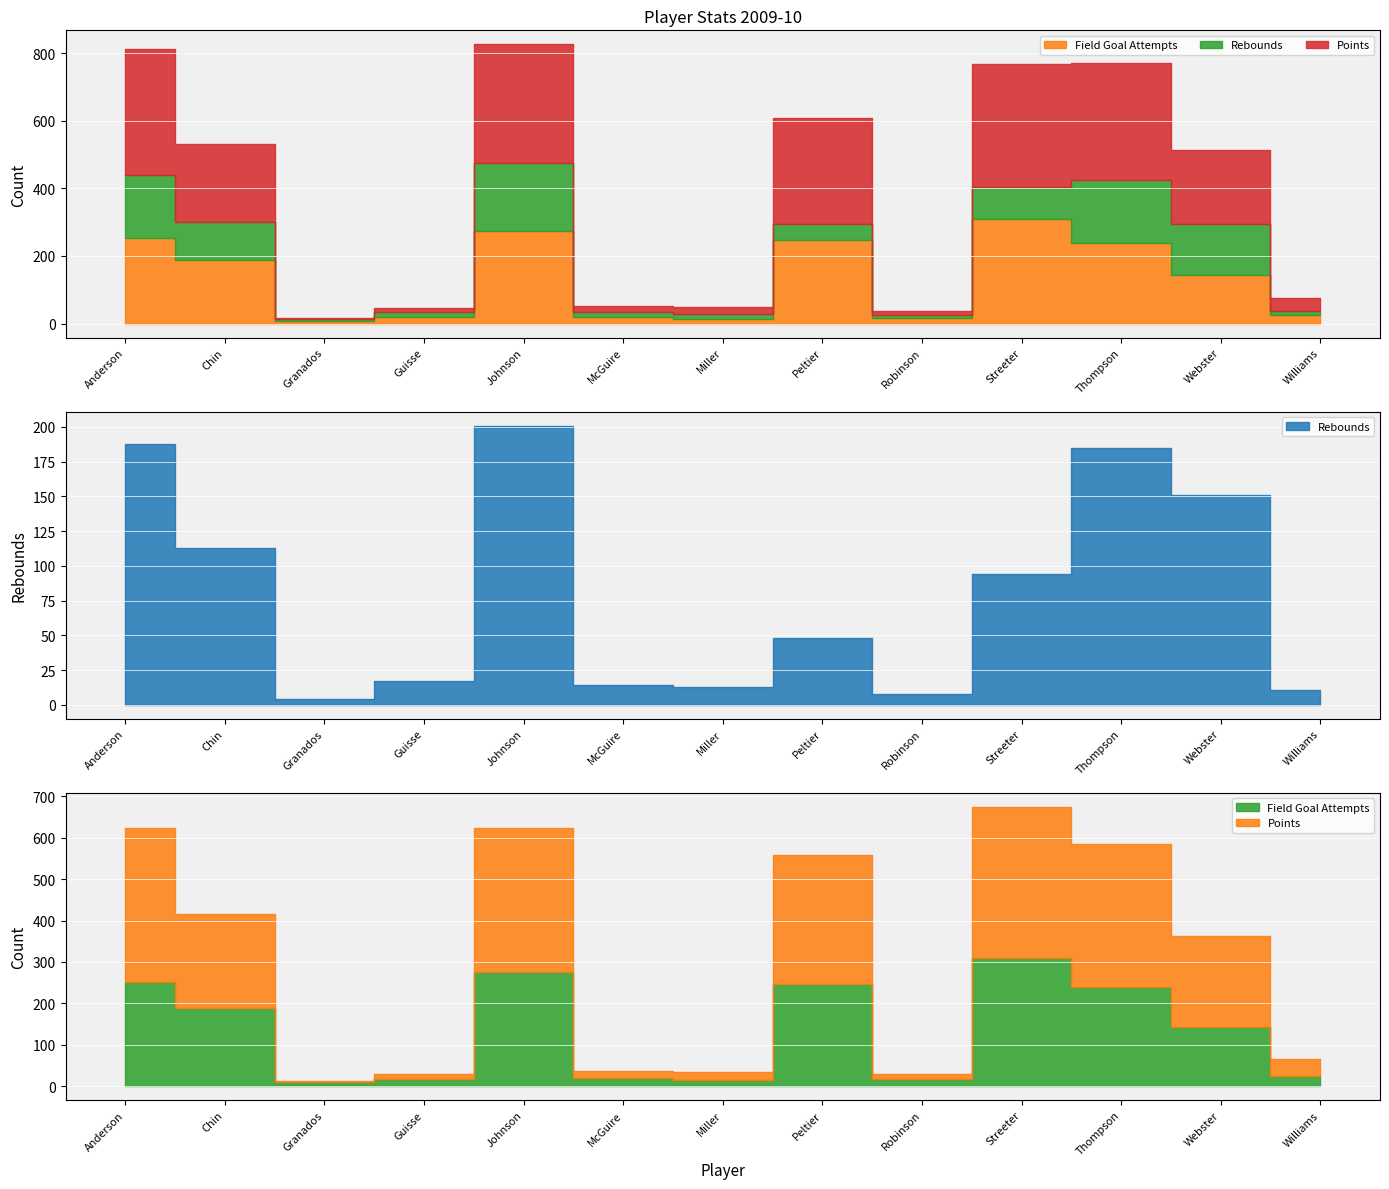

Reading right to left, what are all the values shown in this chart?

Points: 41	219	346	366	13	313	21	18	350	12	3	229	372
Rebounds: 11	151	185	94	8	48	13	14	201	17	4	113	188
Field Goal Attempts: 25	144	239	309	16	246	14	19	275	18	9	188	252